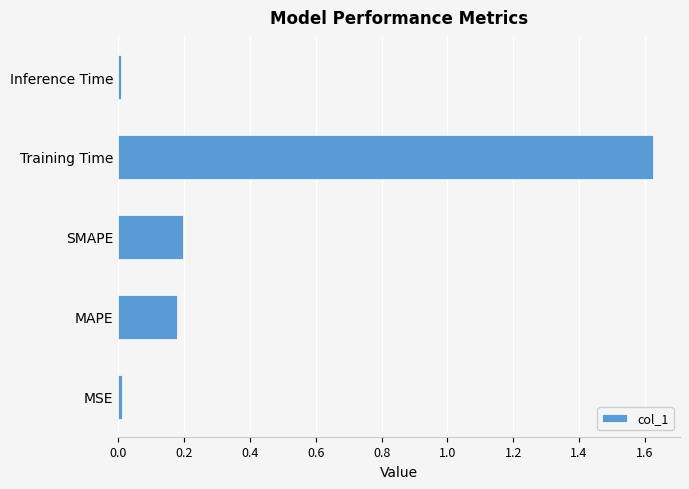

Which category has the highest value across all series?

Training Time